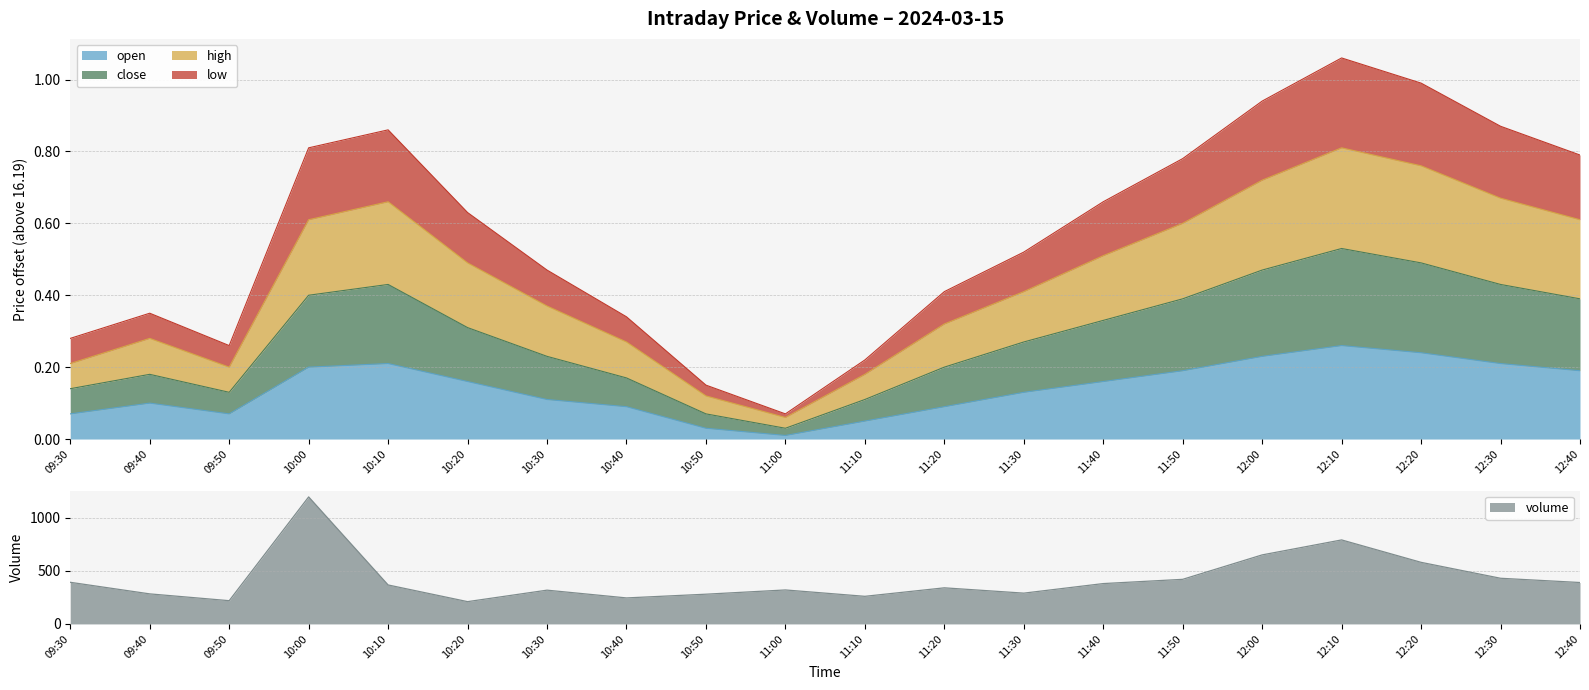

Count the number of categories in the chart.

20